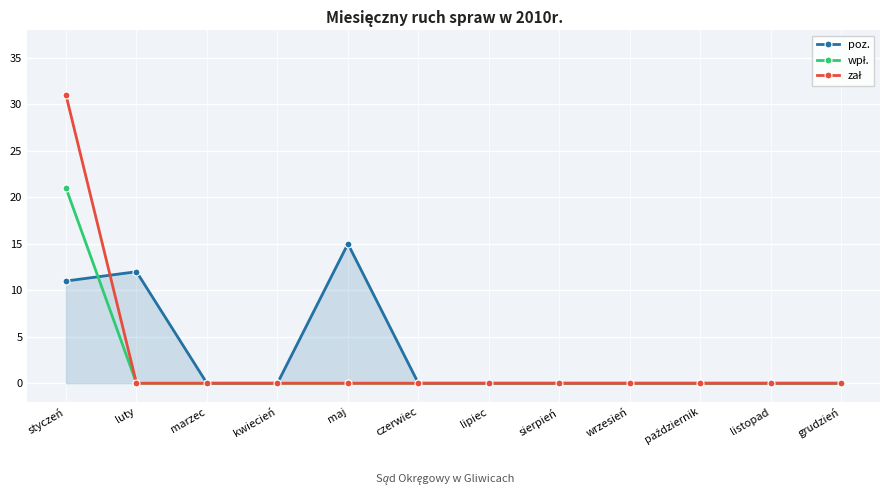

Is it true that poz. equals 6 at listopad?

False